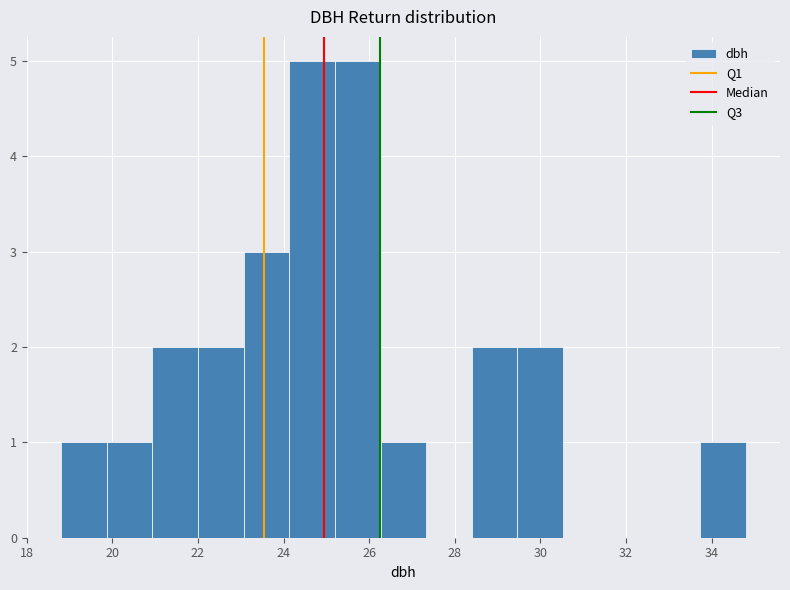

Reading left to right, transcribe this chart: for each bar, give the range it covers on the x-axis and its height. Neither the bar edges nor the heights are printed on the chart, so give them approximately, as read against the axes.

18.8 to 19.8: 1
19.8 to 21.0: 1
21.0 to 22.0: 2
22.0 to 23.0: 2
23.0 to 24.2: 3
24.2 to 25.2: 5
25.2 to 26.2: 5
26.2 to 27.4: 1
27.4 to 28.4: 0
28.4 to 29.4: 2
29.4 to 30.6: 2
30.6 to 31.6: 0
31.6 to 32.6: 0
32.6 to 33.8: 0
33.8 to 34.8: 1